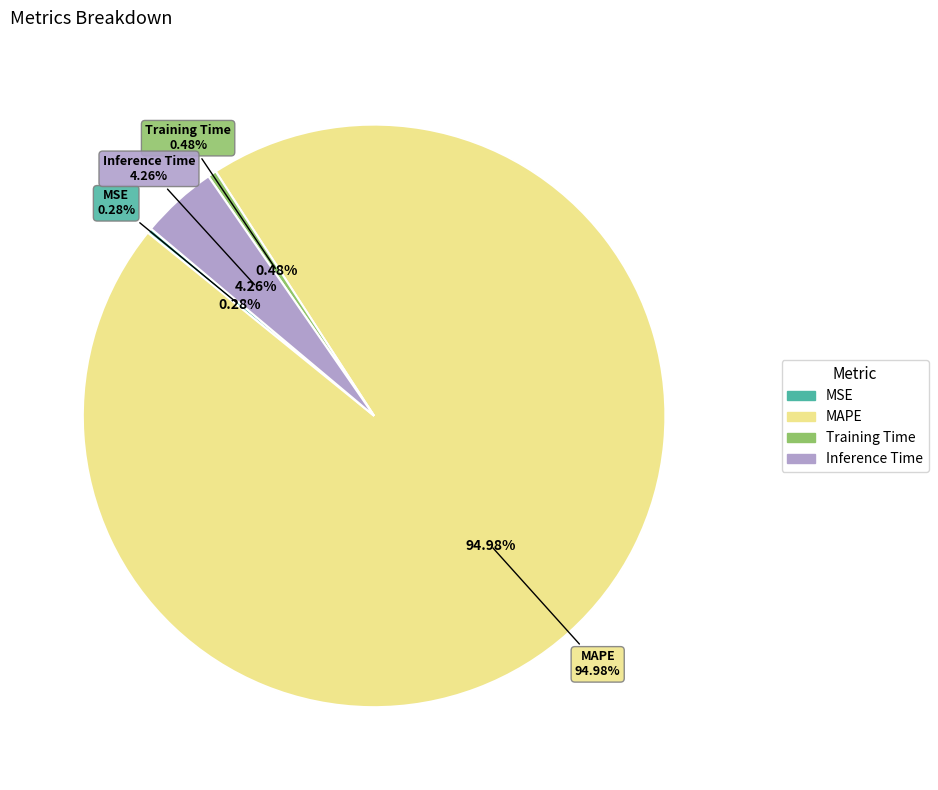

Is there any slice that represents more than half of the pie?

Yes